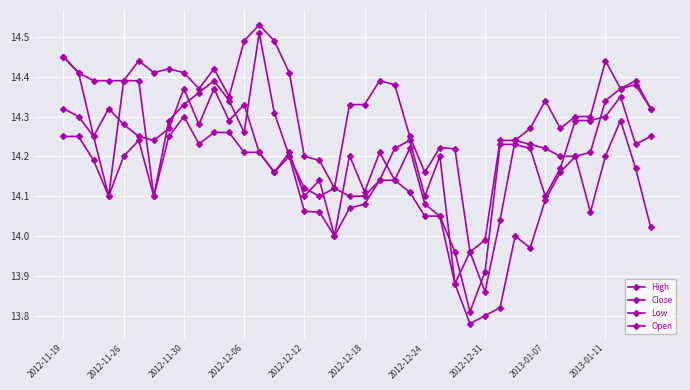

How many lines are shown in the chart?

4